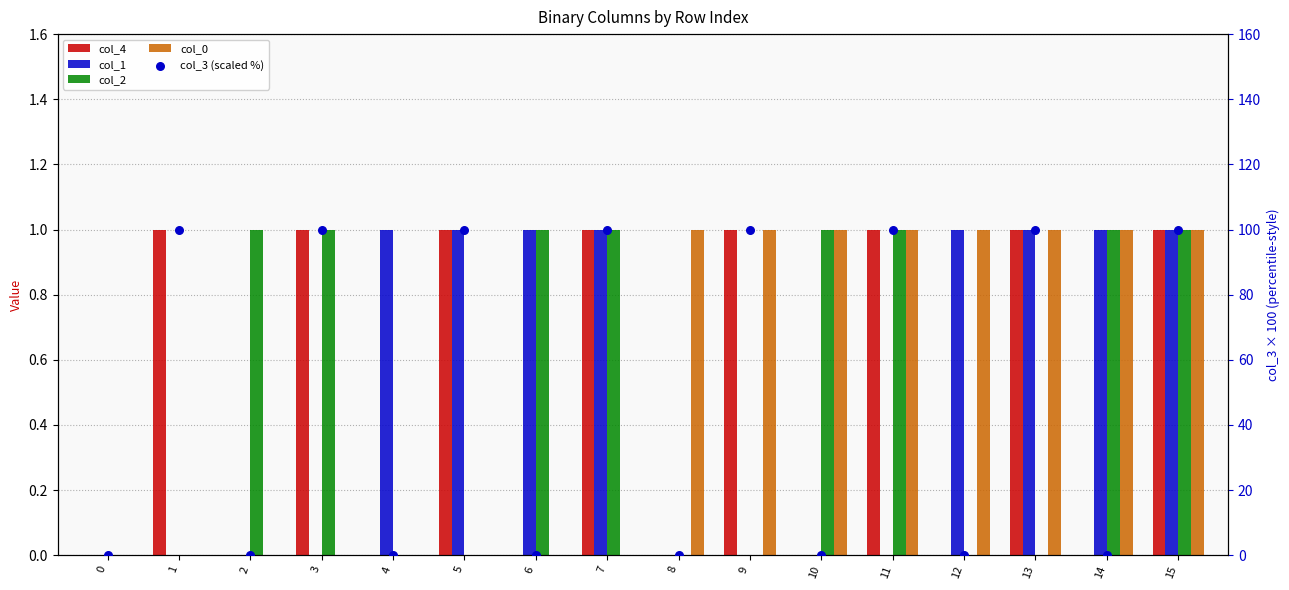

At which category is the sum across all series the highest?

15